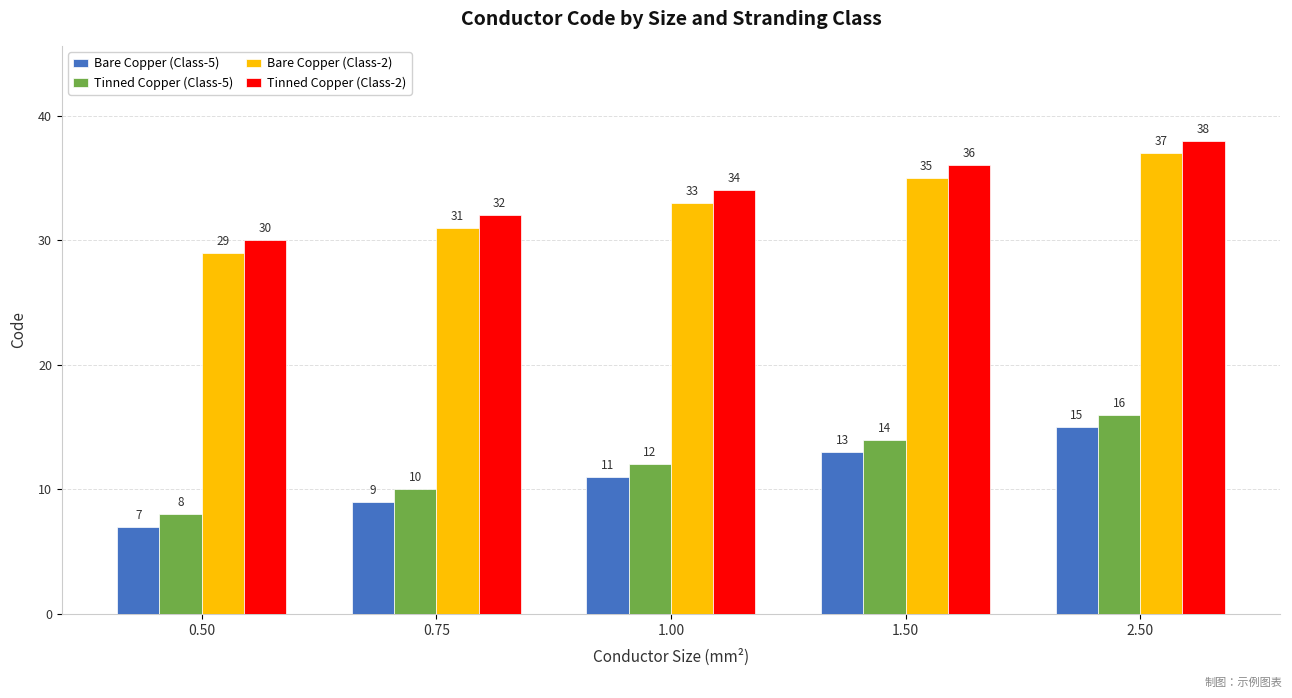

How many data points in Tinned Copper (Class-5) are less than 12?

2